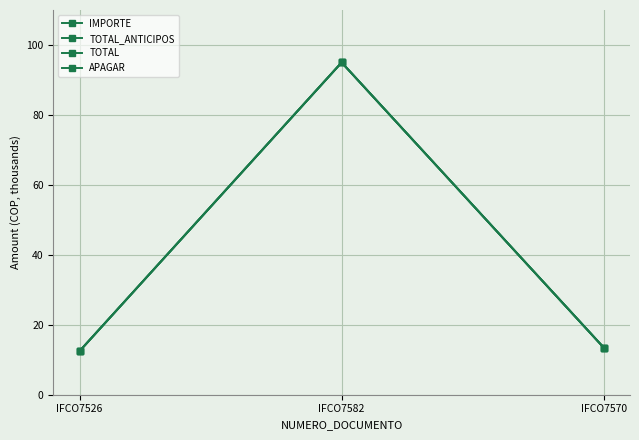

What is the maximum value shown in the chart?

95.0